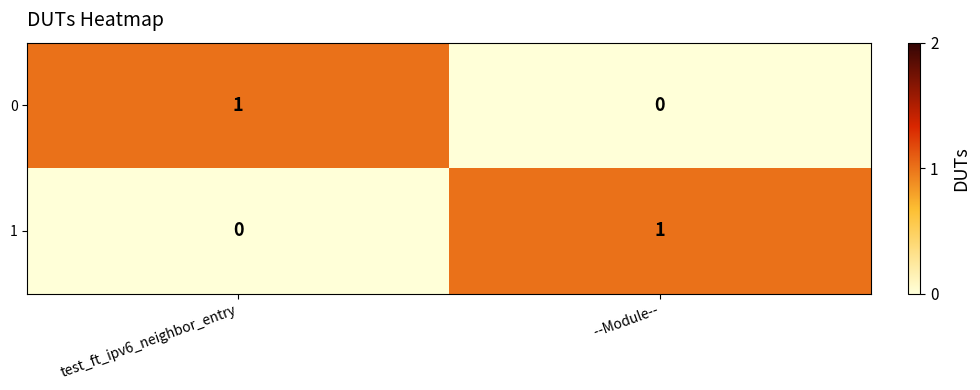

Reading right to left, extract all data points from this chart.

0: 0	1
1: 1	0